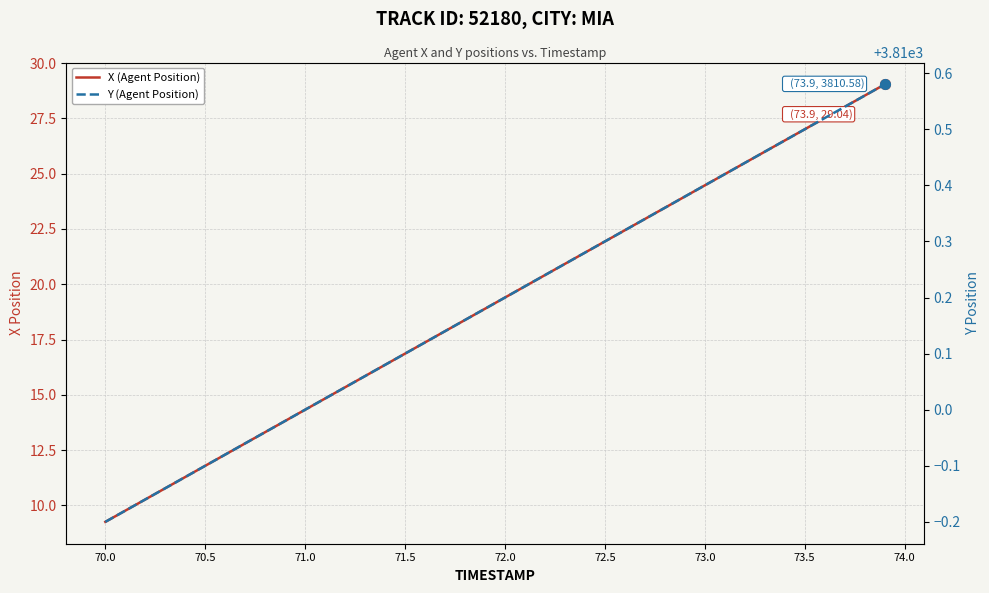

Which series has the largest total across all categories?

Y (Agent Position)